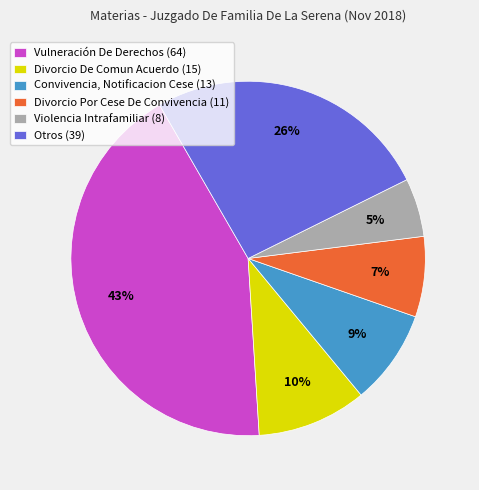

Is it true that Divorcio De Comun Acuerdo (15) is 10% of the pie?

True